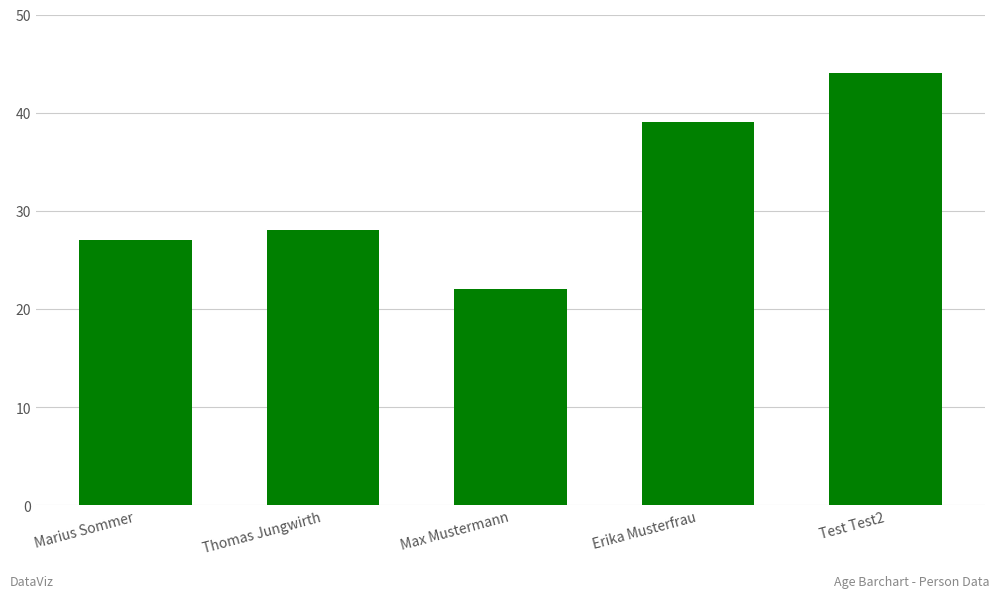

What is the label of the 3rd bar from the right?

Max Mustermann